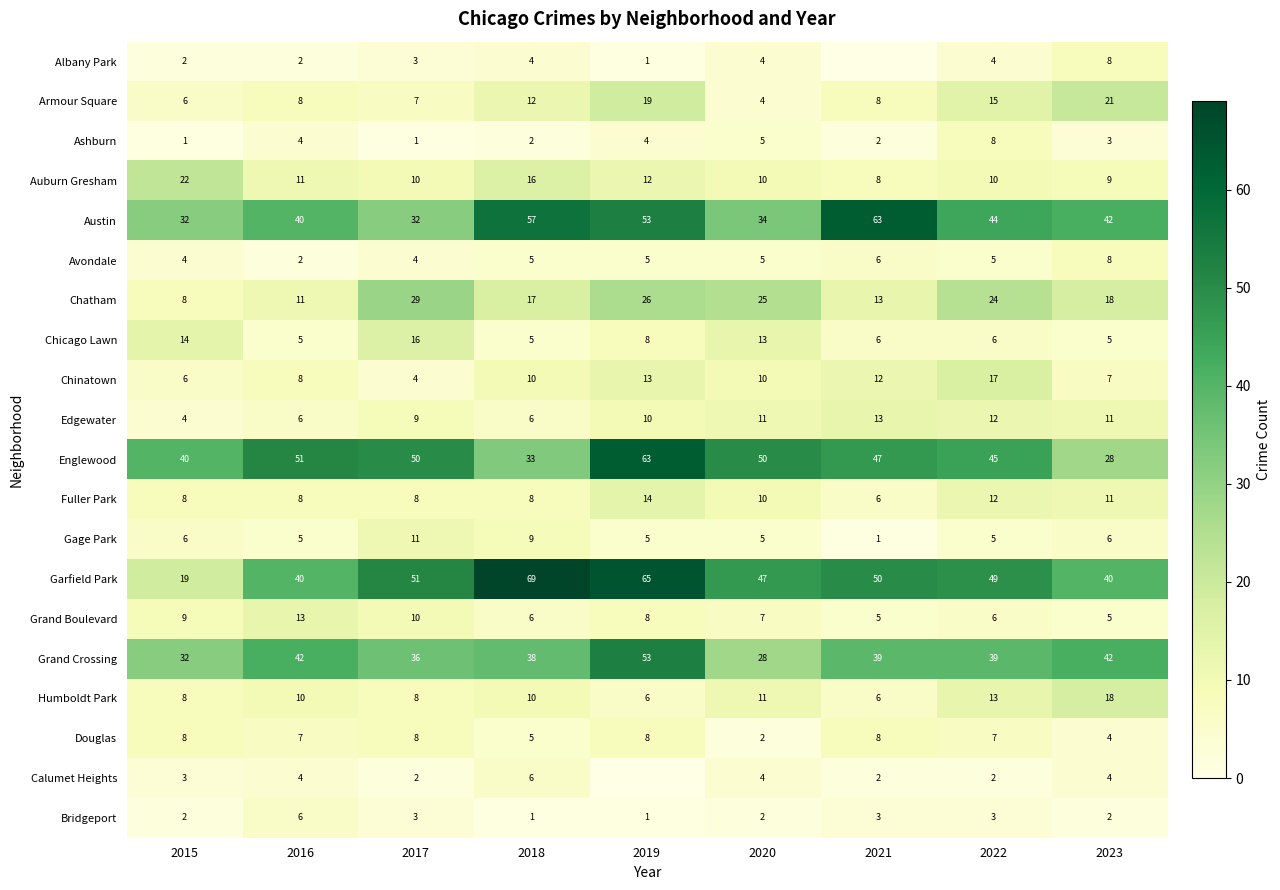

Is the value of Armour Square at 2022 greater than the value of Calumet Heights at 2020?

Yes